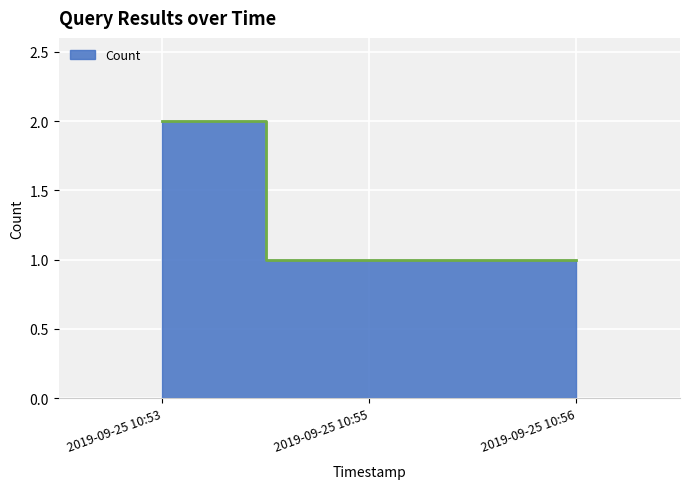

Which has a higher value, 2019-09-25 10:56 or 2019-09-25 10:53?

2019-09-25 10:53